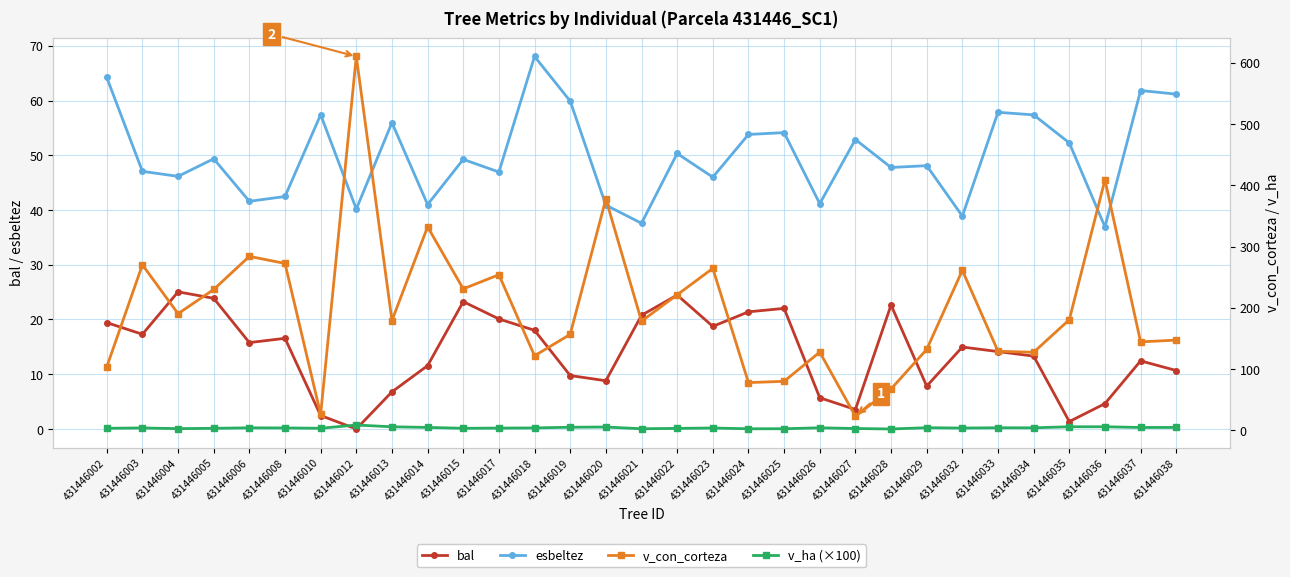

Reading left to right, transcribe all the data shown in this chart.

bal: 431446002=19.4	431446003=17.3	431446004=25.1	431446005=23.9	431446006=15.8	431446008=16.6	431446010=2.5	431446012=0.0	431446013=6.8	431446014=11.6	431446015=23.3	431446017=20.1	431446018=18.0	431446019=9.8	431446020=8.8	431446021=20.8	431446022=24.5	431446023=18.7	431446024=21.4	431446025=22.0	431446026=5.7	431446027=3.5	431446028=22.6	431446029=7.8	431446032=15.0	431446033=14.1	431446034=13.3	431446035=1.4	431446036=4.6	431446037=12.4	431446038=10.7
esbeltez: 431446002=64.2	431446003=47.1	431446004=46.1	431446005=49.4	431446006=41.6	431446008=42.5	431446010=57.4	431446012=40.2	431446013=56.0	431446014=41.0	431446015=49.2	431446017=46.9	431446018=68.0	431446019=59.9	431446020=40.9	431446021=37.6	431446022=50.3	431446023=46.0	431446024=53.8	431446025=54.1	431446026=41.2	431446027=52.9	431446028=47.8	431446029=48.1	431446032=38.9	431446033=57.9	431446034=57.4	431446035=52.3	431446036=36.9	431446037=61.8	431446038=61.2
v_con_corteza: 431446002=103.5	431446003=270.2	431446004=190.3	431446005=229.9	431446006=283.9	431446008=272.3	431446010=26.0	431446012=610.2	431446013=179.2	431446014=332.1	431446015=230.8	431446017=253.9	431446018=121.6	431446019=156.6	431446020=377.6	431446021=178.2	431446022=221.2	431446023=264.3	431446024=77.9	431446025=79.9	431446026=127.6	431446027=22.8	431446028=67.5	431446029=132.1	431446032=261.1	431446033=129.0	431446034=127.4	431446035=180.5	431446036=408.8	431446037=144.3	431446038=147.2
v_ha (×100): 431446002=3.3	431446003=3.8	431446004=2.7	431446005=3.2	431446006=4.0	431446008=3.9	431446010=3.3	431446012=8.6	431446013=5.7	431446014=4.7	431446015=3.3	431446017=3.6	431446018=3.9	431446019=5.0	431446020=5.3	431446021=2.5	431446022=3.1	431446023=3.7	431446024=2.5	431446025=2.5	431446026=4.1	431446027=2.9	431446028=2.1	431446029=4.2	431446032=3.7	431446033=4.1	431446034=4.0	431446035=5.8	431446036=5.8	431446037=4.6	431446038=4.7